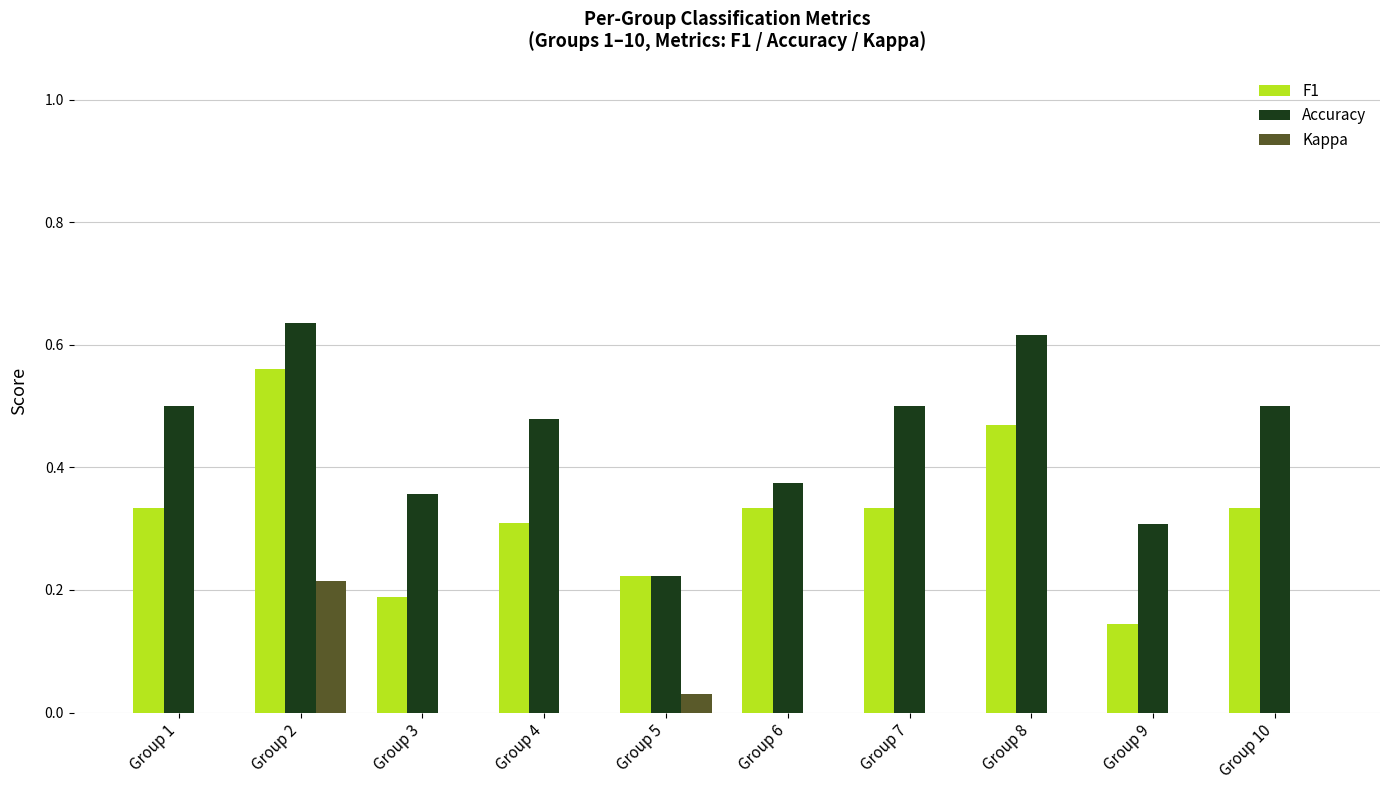

The value of Accuracy at Group 2 is 0.4. True or false?

False